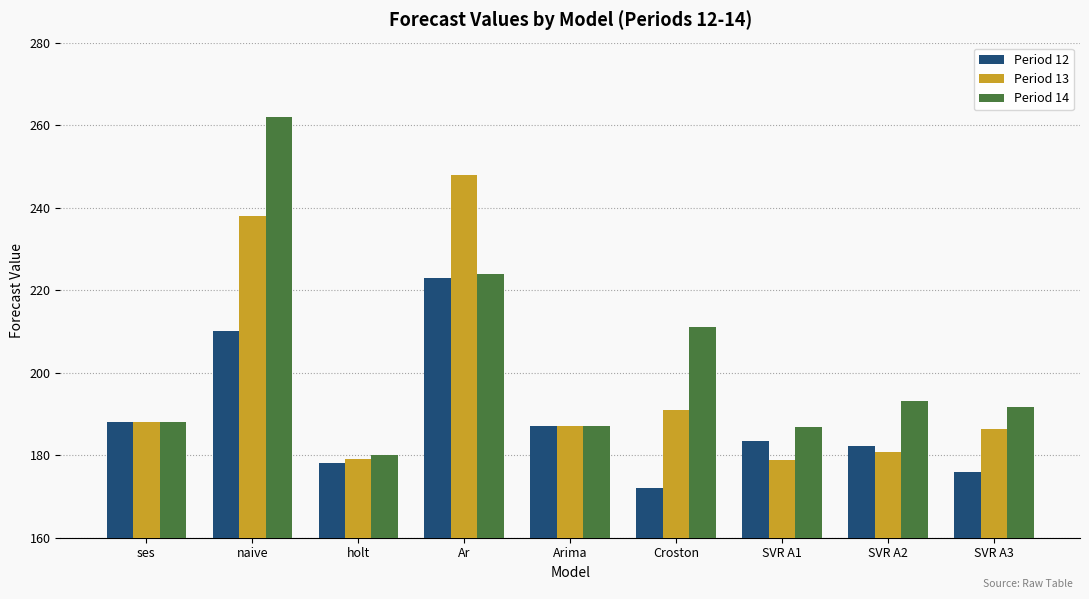

What is the value of the Period 14 bar at the 5th from the left?

187.0